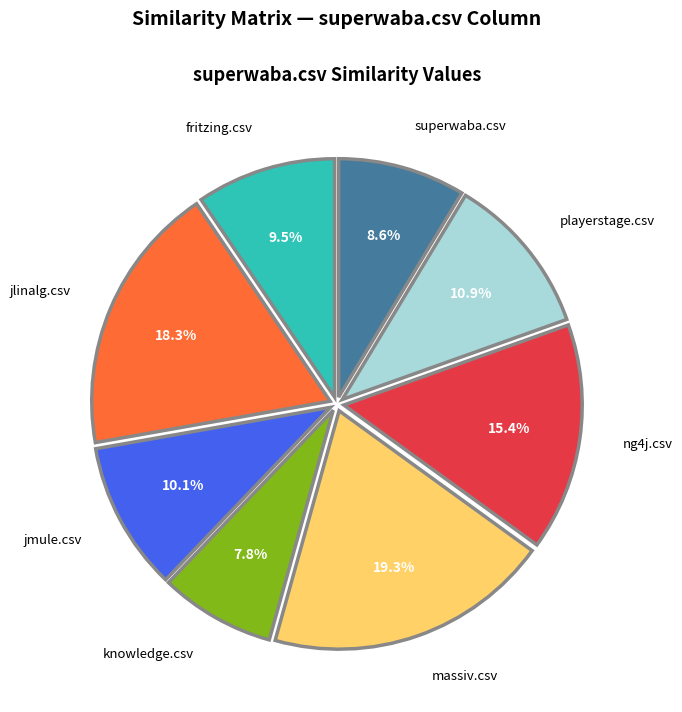

Does massiv.csv represent more than half of the total?

No